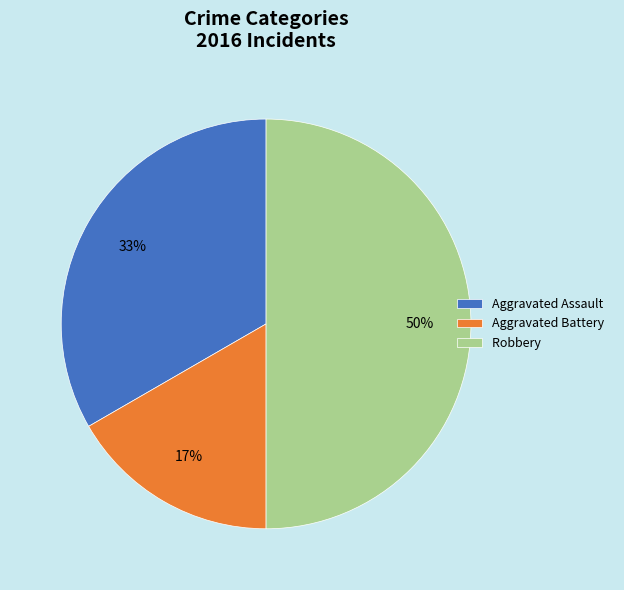

To the nearest percent, what is the difference between the largest and smallest slice percentages?

33%